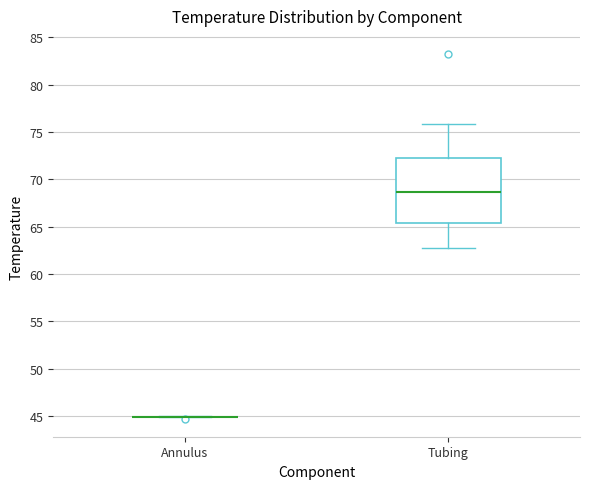

Reading left to right, transcribe this box plot: for each box, give where its median line is, the range the box spans, and where its two whiskers end, as read against the y-axis. The values are not printed on the chart, so give them approximately, as read against the axis.

Annulus: box collapsed to a line at 45.0, whiskers 45.0 to 45.0
Tubing: median 68.5, box 65.5 to 72.0, whiskers 63.0 to 76.0